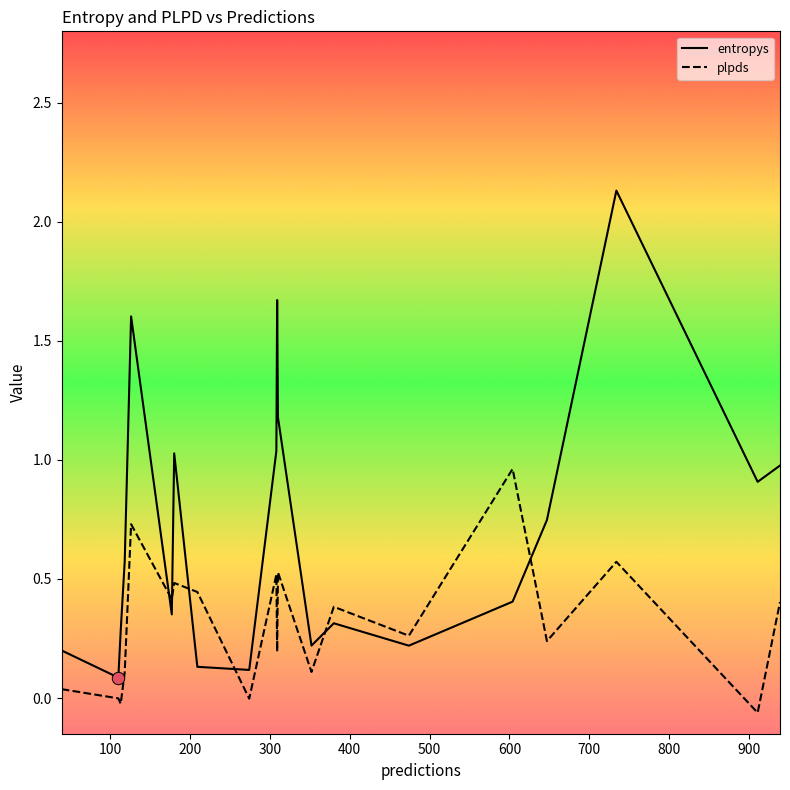

Which series has the largest total across all categories?

entropys